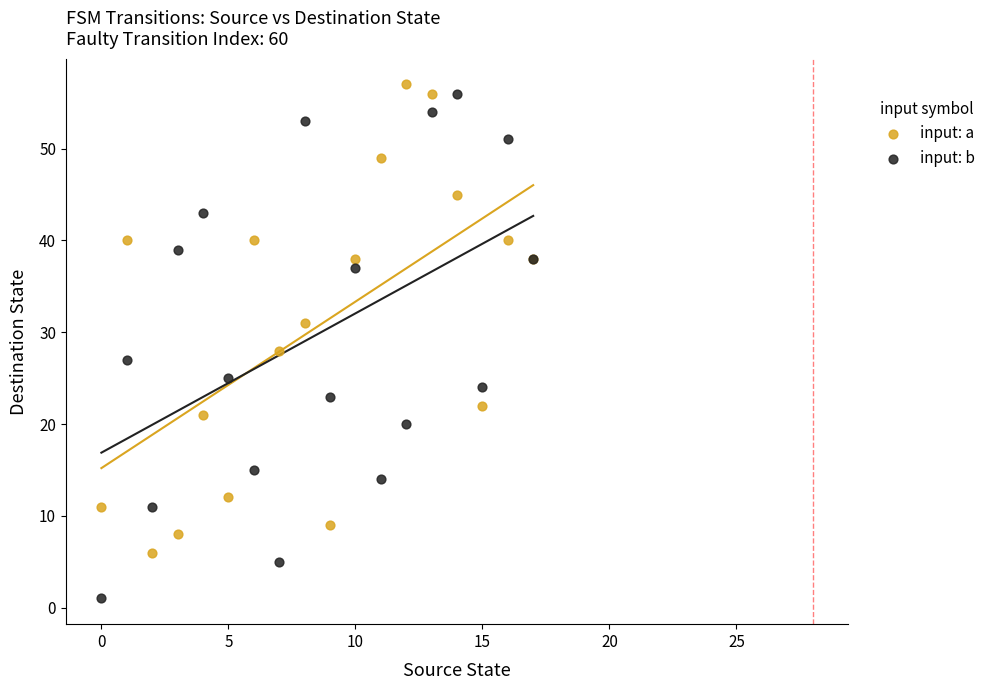

Which series reaches the minimum Y coordinate?

input: b